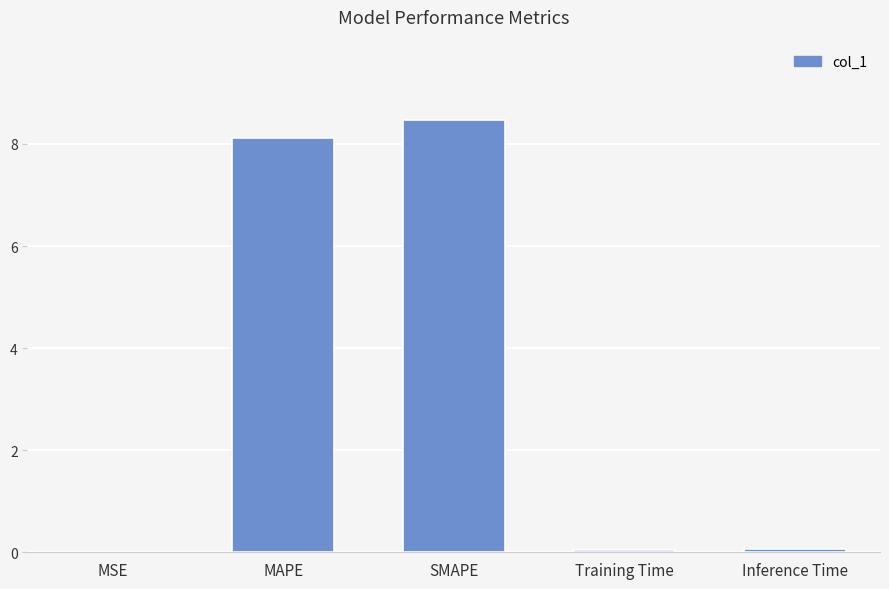

What is the greatest value displayed?

8.5